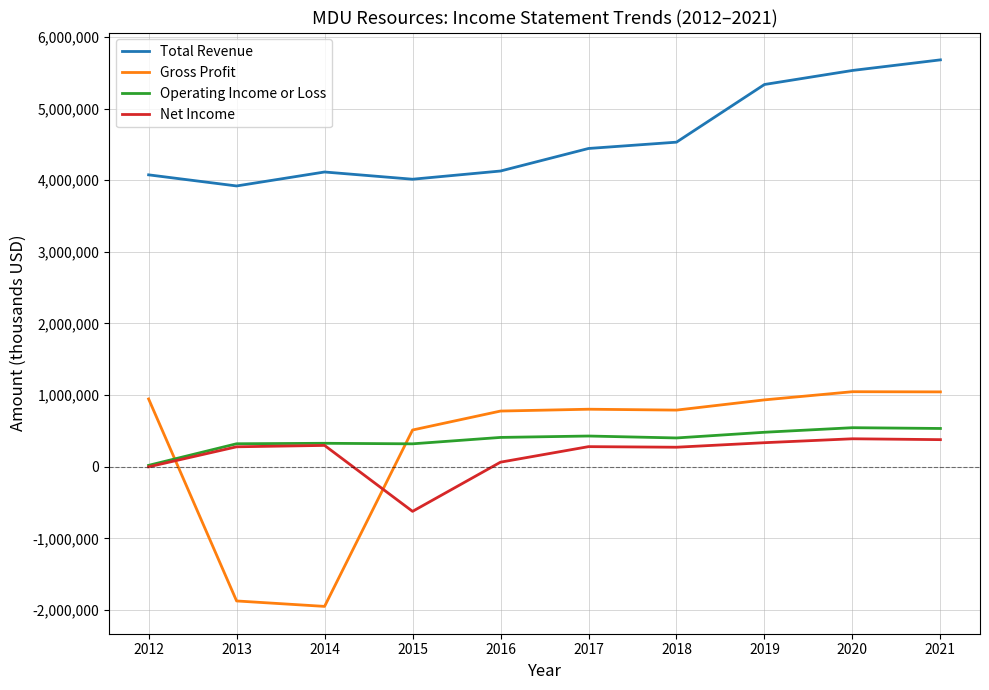

True or false: Gross Profit and Net Income cross at least once.

True